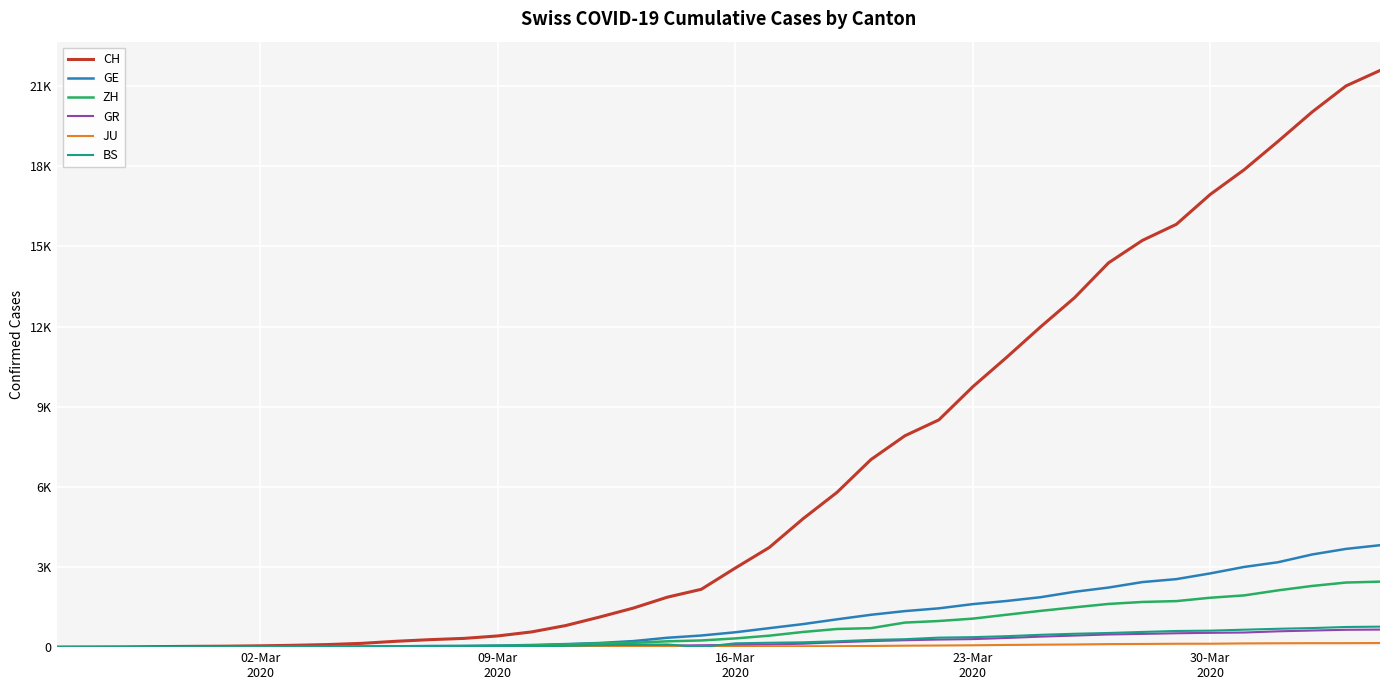

True or false: CH and GE intersect in this chart.

False